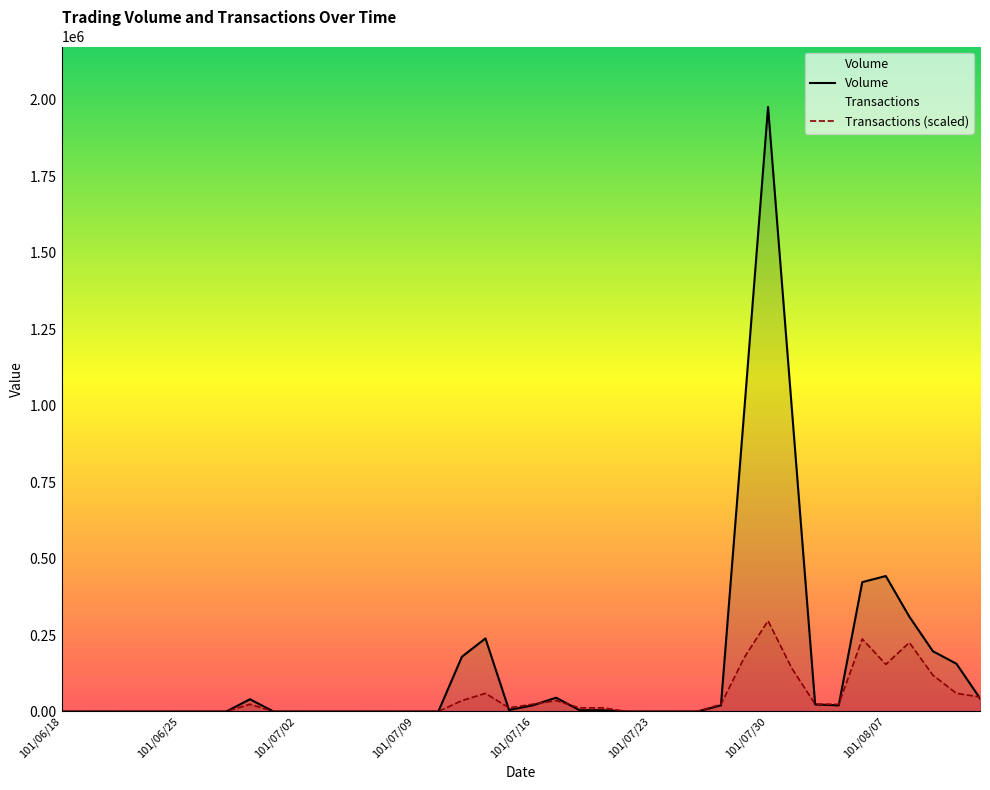

Where is the first local maximum for Transactions (scaled)?

8